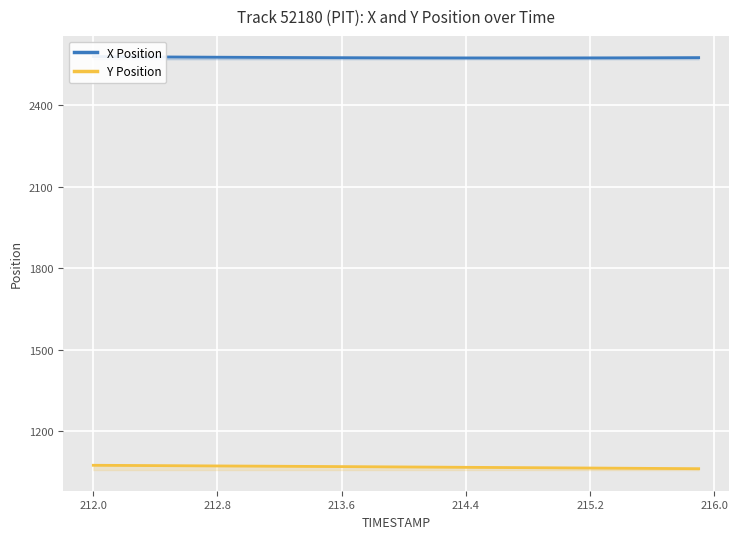

How many series are shown in this chart?

2